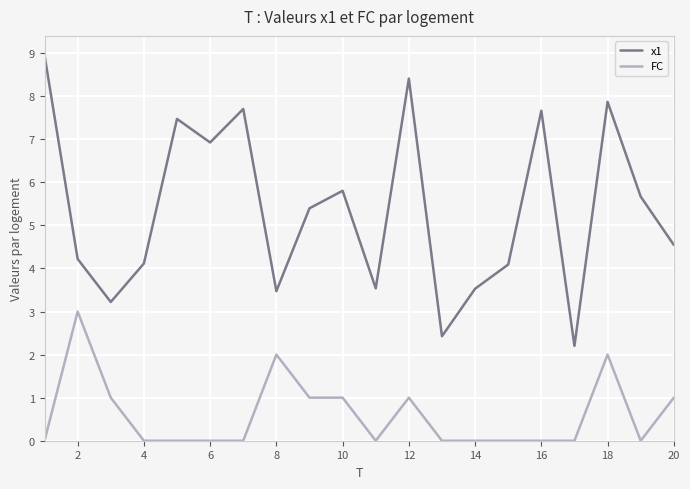

True or false: FC and x1 cross at least once.

False